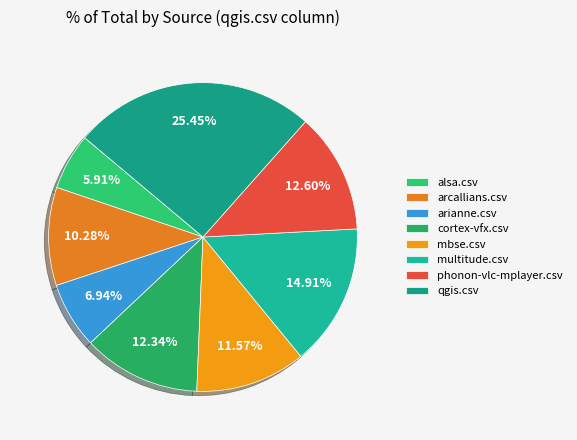

Count the number of slices in the pie.

8